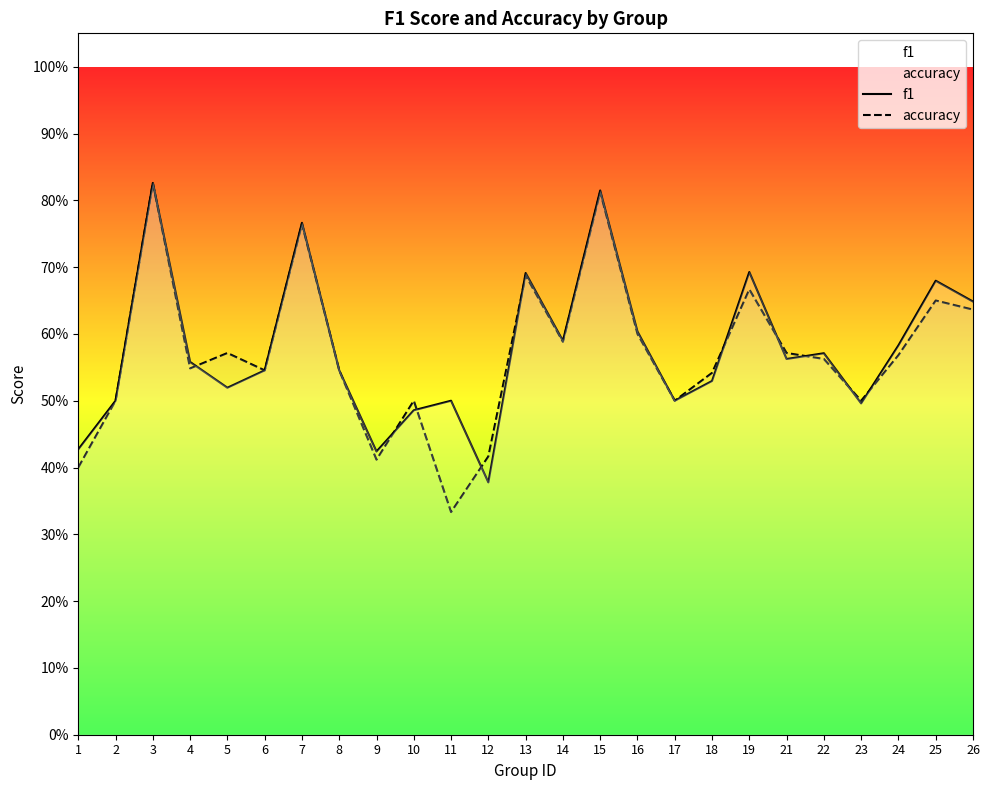

Which series has the largest range (max minus min)?

accuracy